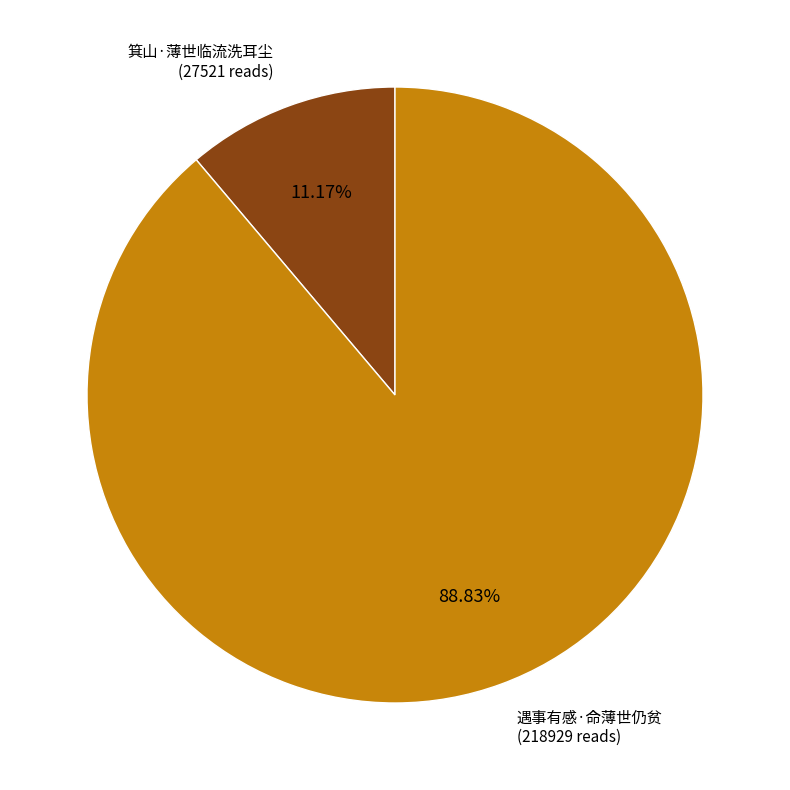

What is the smallest slice in the pie chart?

箕山·薄世临流洗耳尘